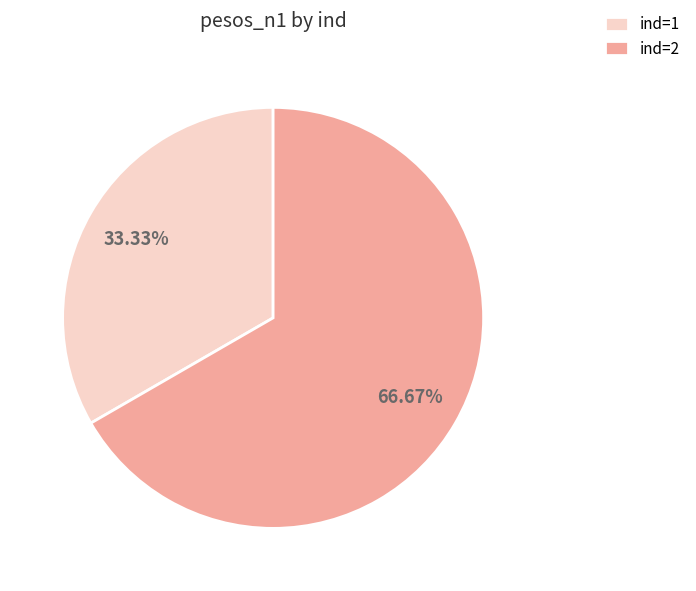

Which category accounts for the majority?

ind=2